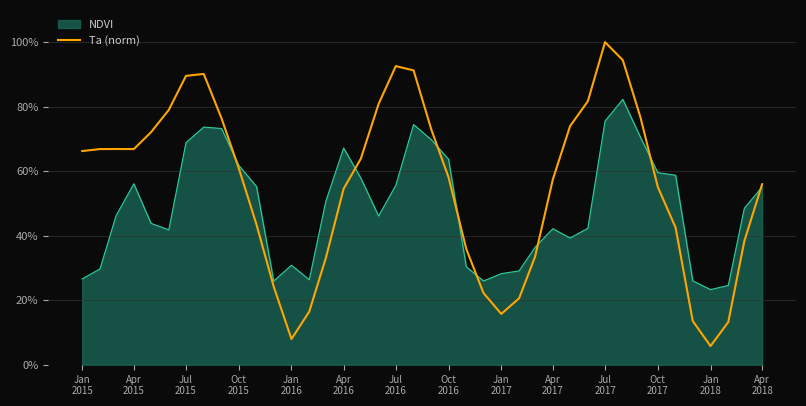

Does the chart display data point markers on the line(s)?

No